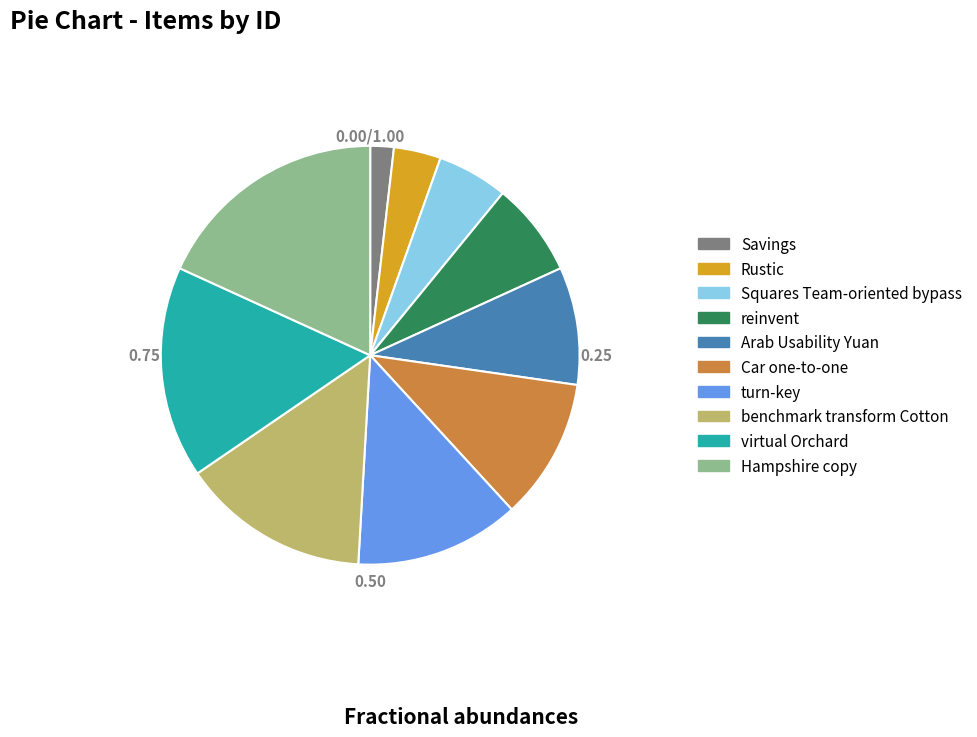

Approximately how many times larger is the value at benchmark transform Cotton compared to Rustic?

4.0